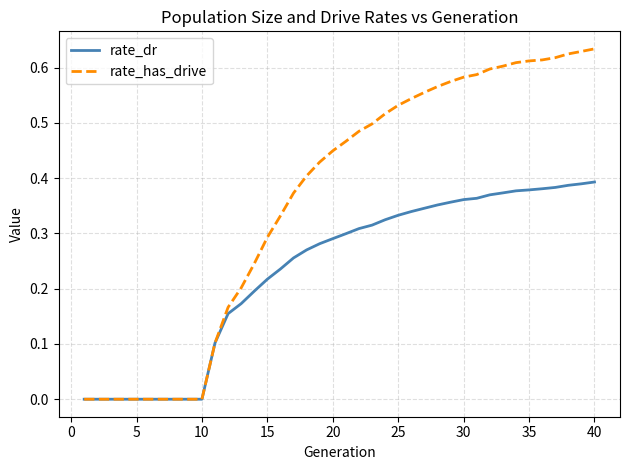

List the series in order of their overall mean, lowest first.

rate_dr, rate_has_drive